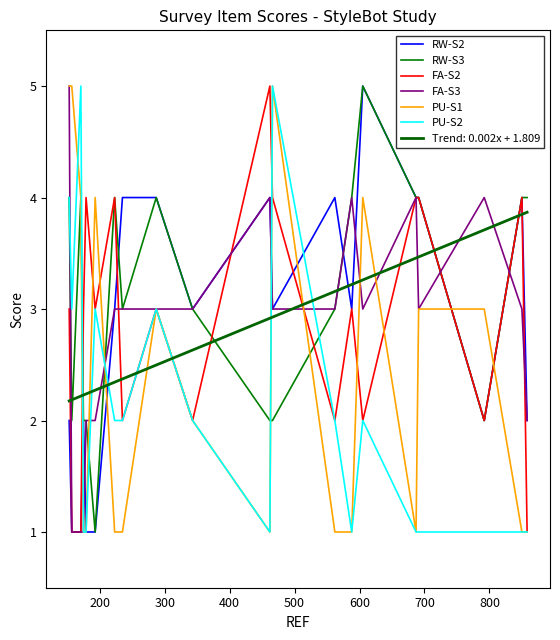

Which series has the largest range (max minus min)?

RW-S2